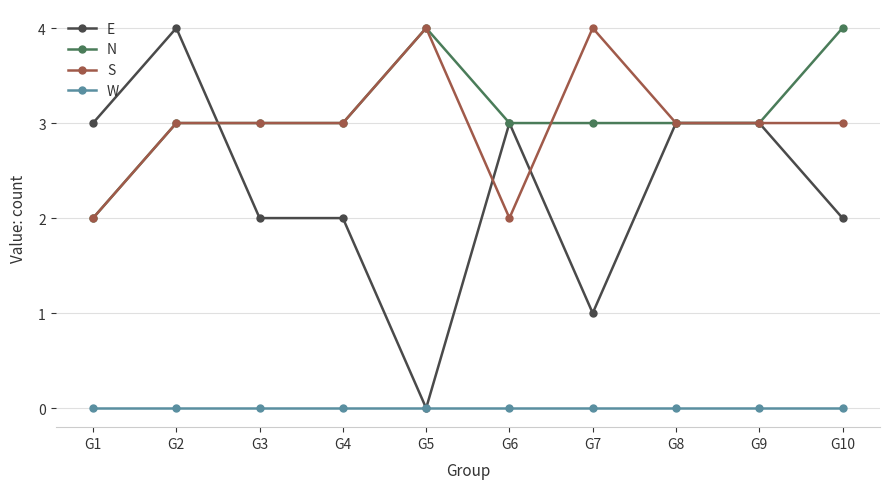

True or false: S and E intersect in this chart.

True